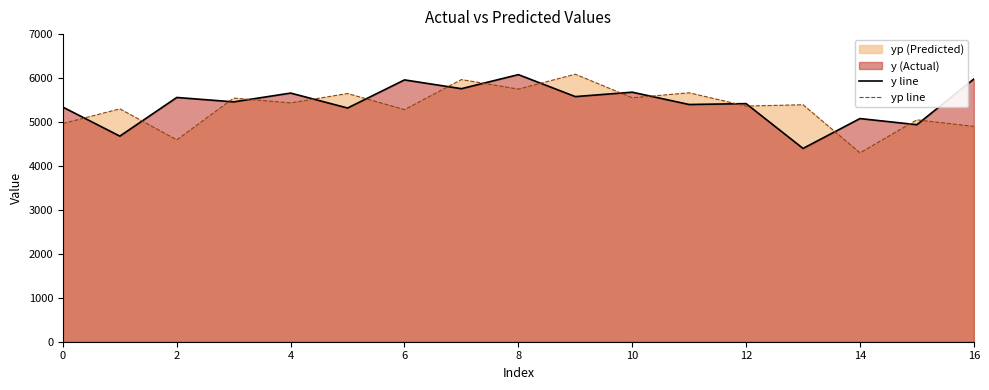

What is the maximum value shown in the chart?

6088.9